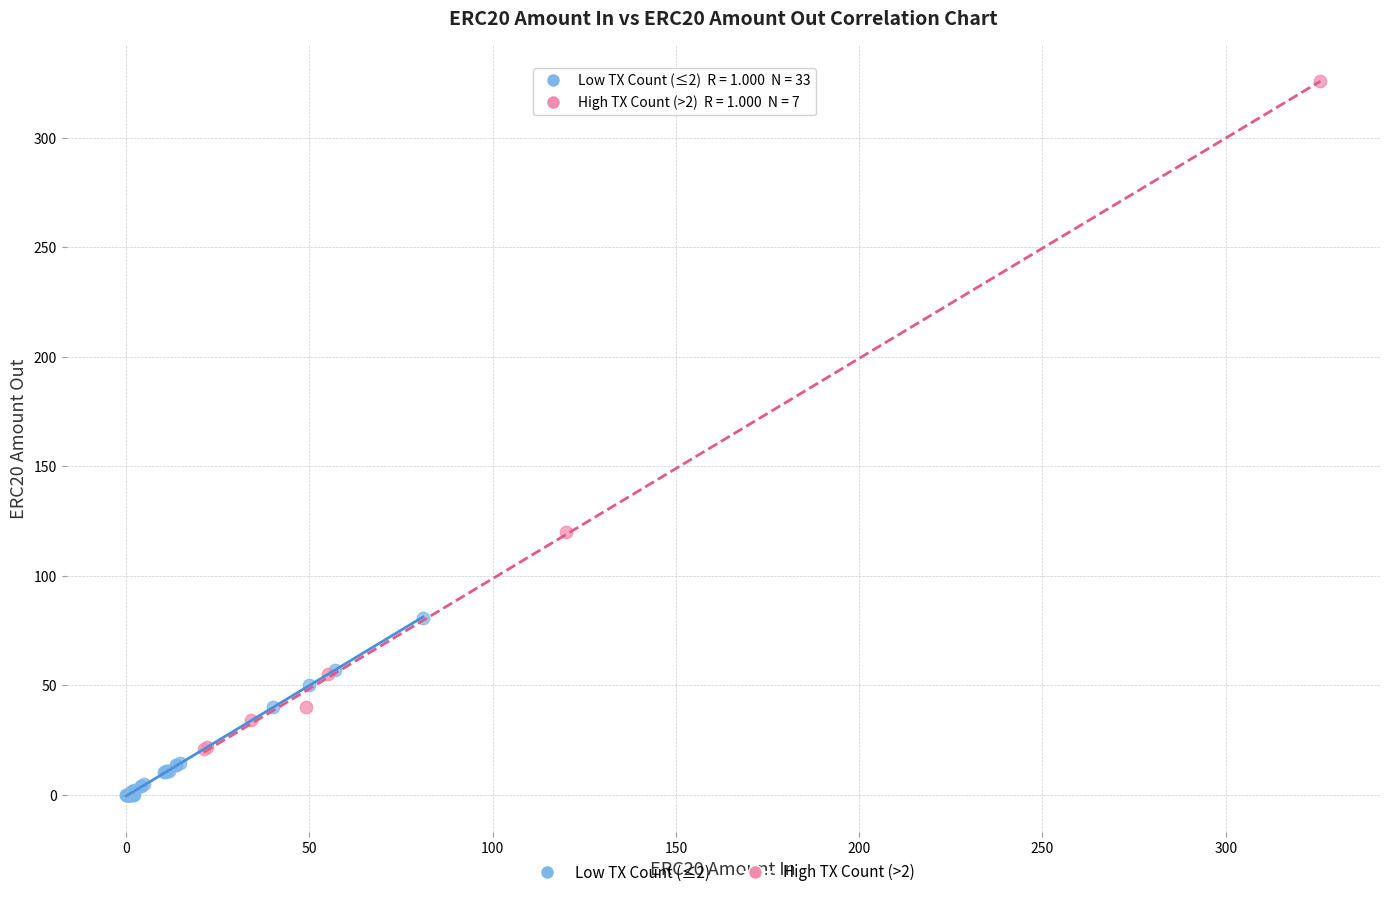

What are all the series names shown in the legend?

Low TX Count (≤2), High TX Count (>2)